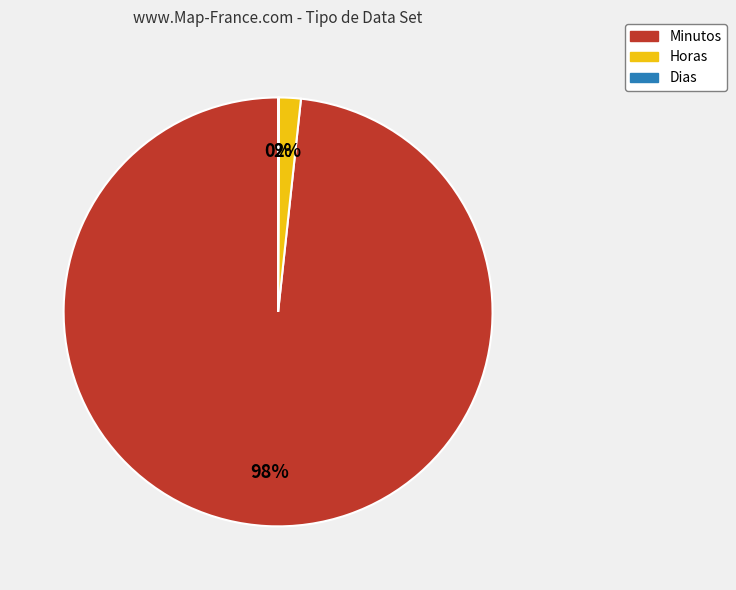

Does Minutos account for over 50% of the chart?

Yes